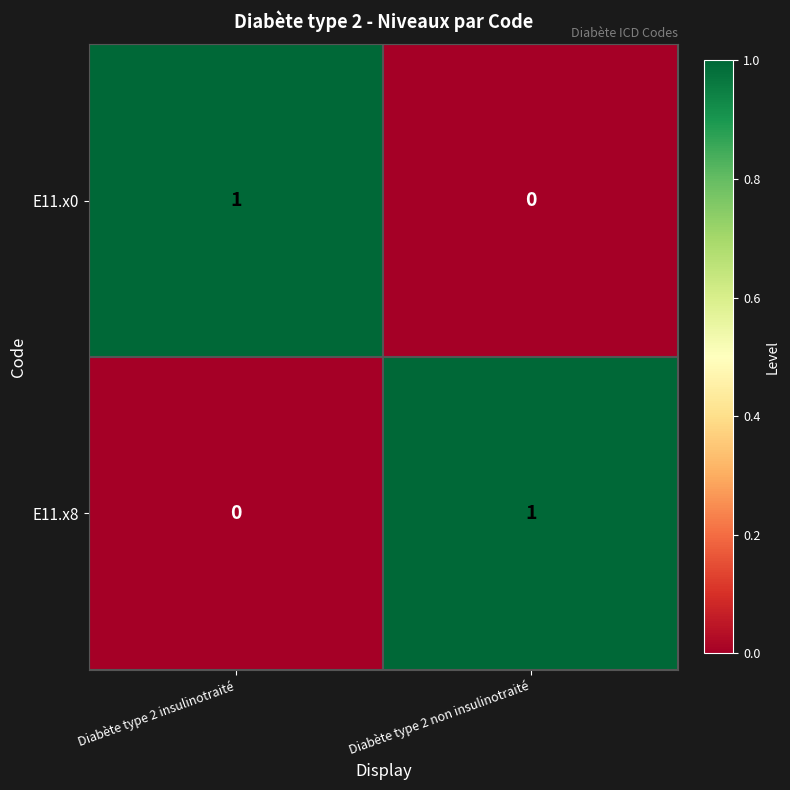

Rank the series at Diabète type 2 non insulinotraité from highest to lowest value.

E11.x8, E11.x0